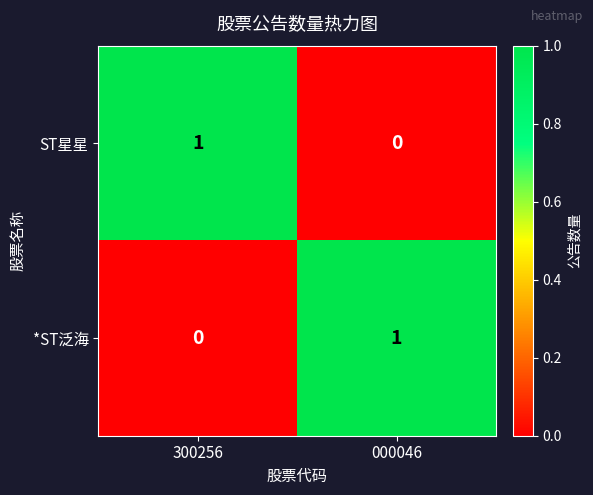

Reading left to right, extract all data points from this chart.

ST星星: 1	0
*ST泛海: 0	1